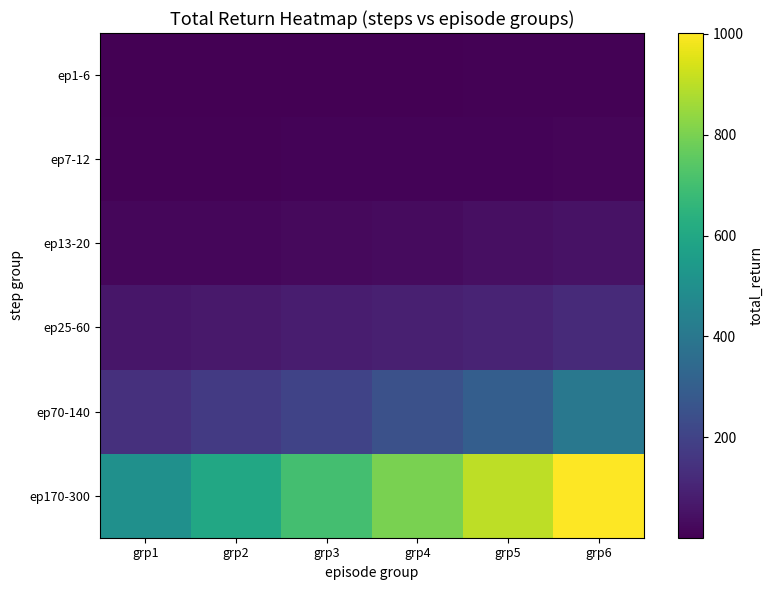

At which category does the chart reach its peak across all series?

grp6